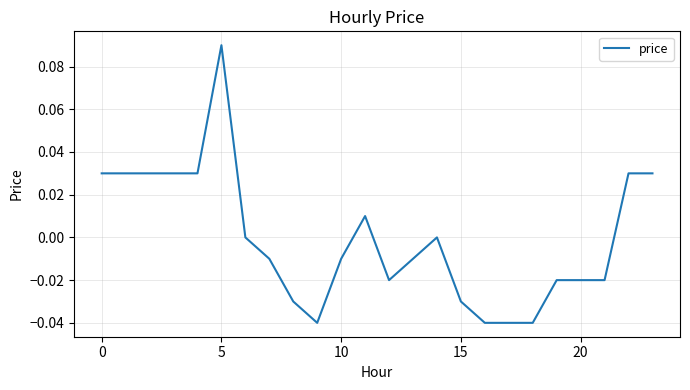

Which label corresponds to the smallest value in the chart?

9